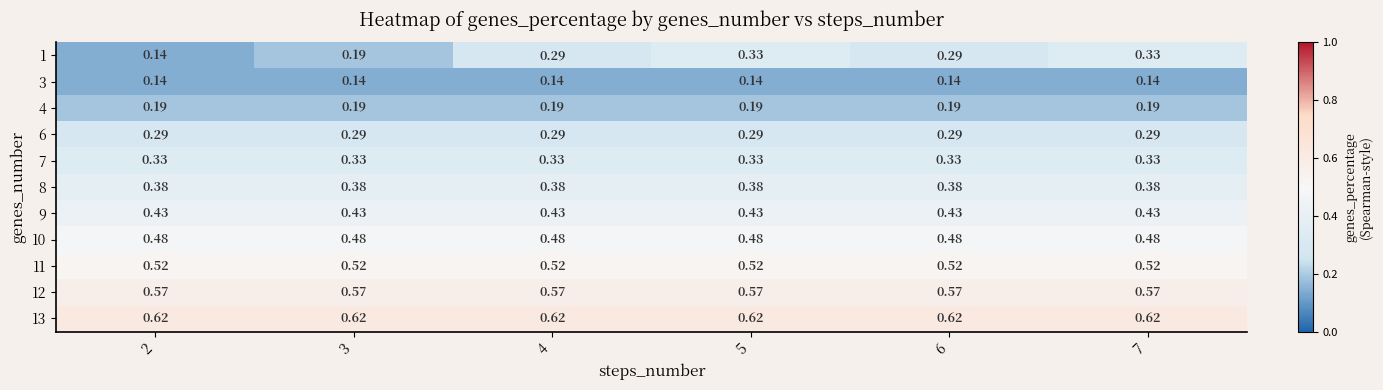

Is the value of 7 at 7 greater than the value of 10 at 6?

No